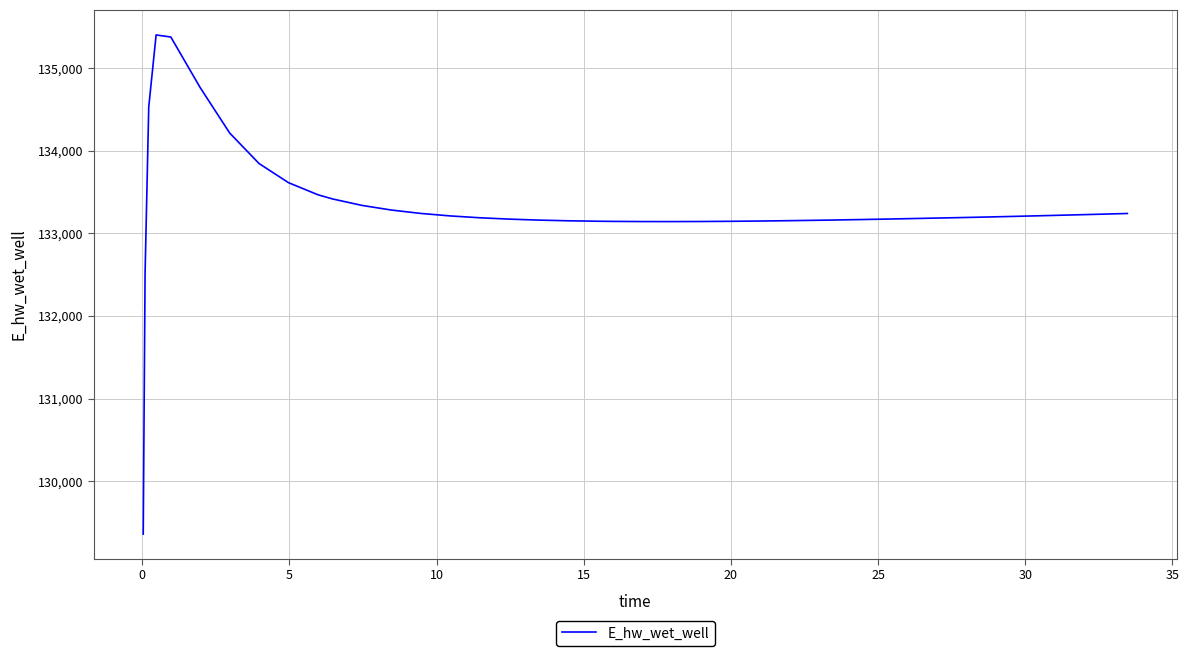

What is the greatest value displayed?

135404.1